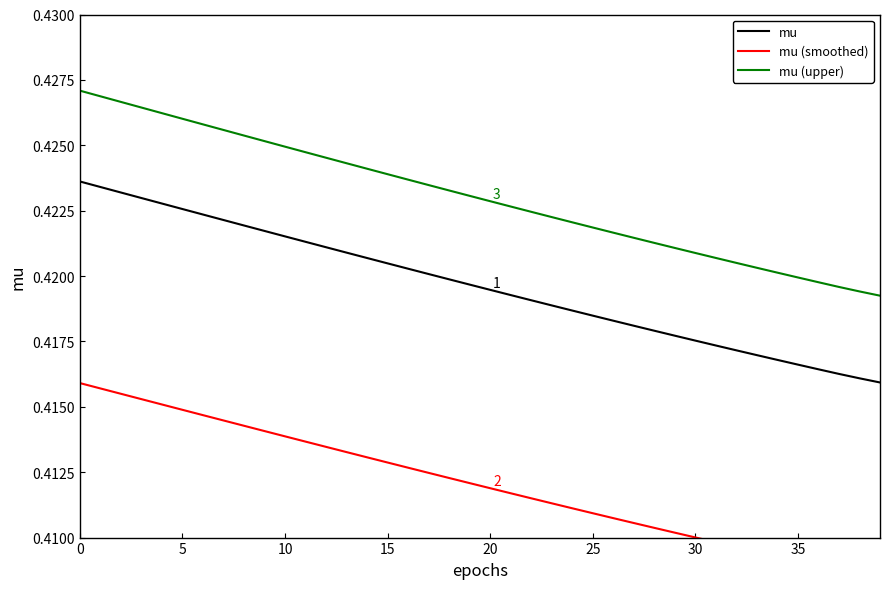

Is it true that mu equals 0.4 at 29?

True